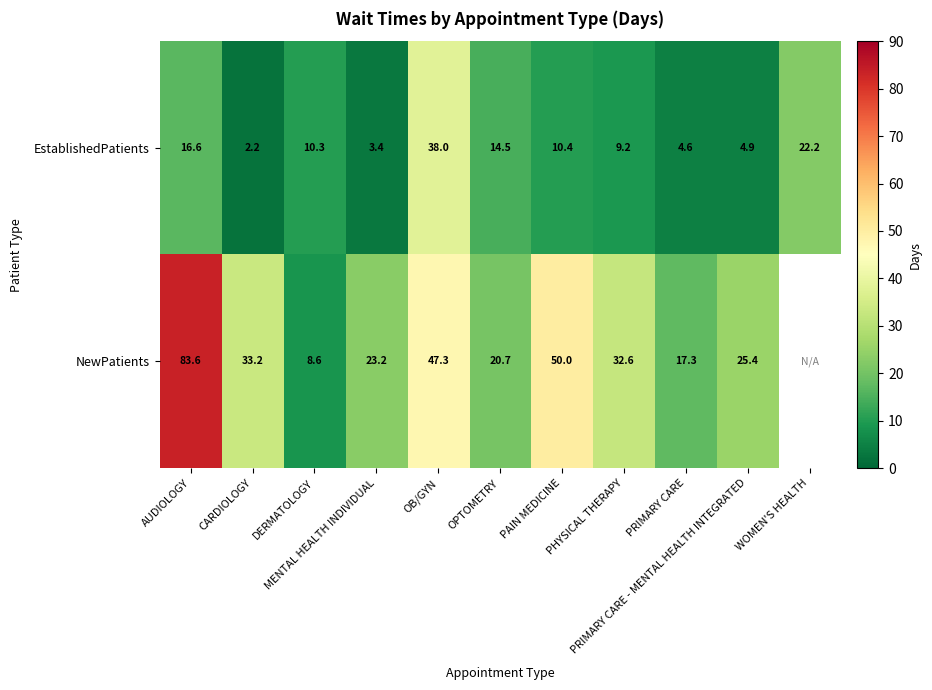

What is the difference between the maximum and minimum values in the EstablishedPatients series?

35.8